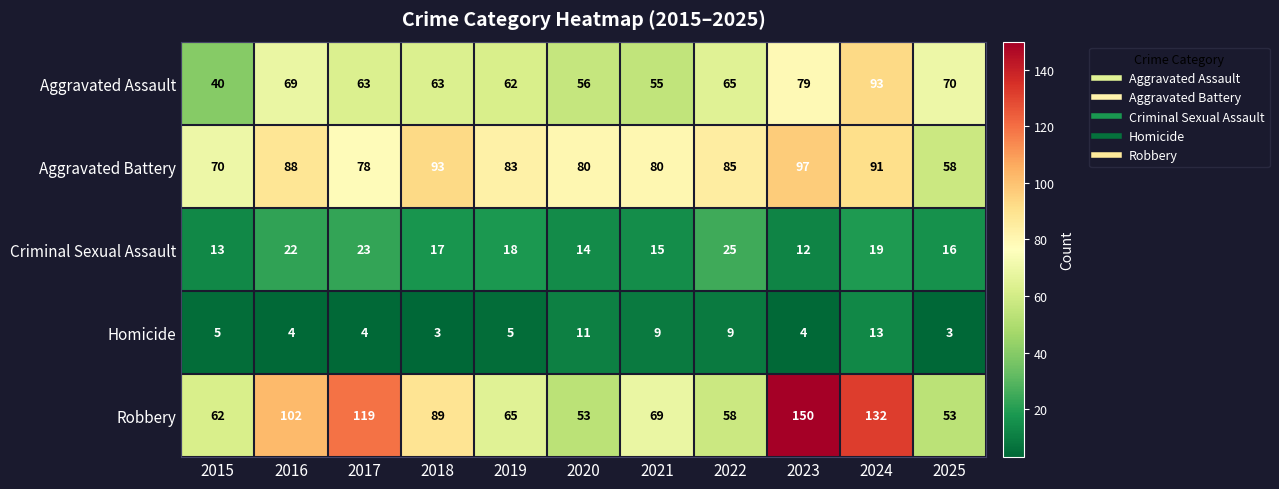

At which category does the chart reach its peak across all series?

2023